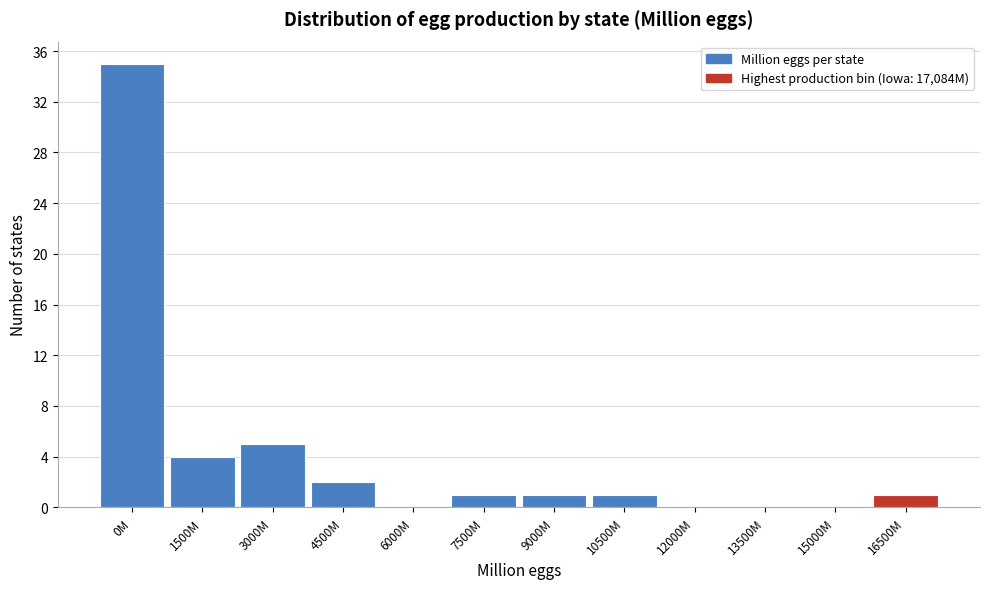

Reading left to right, list all the values displayed in this chart.

0M=35	1500M=4	3000M=5	4500M=2	6000M=0	7500M=1	9000M=1	10500M=1	12000M=0	13500M=0	15000M=0	16500M=1